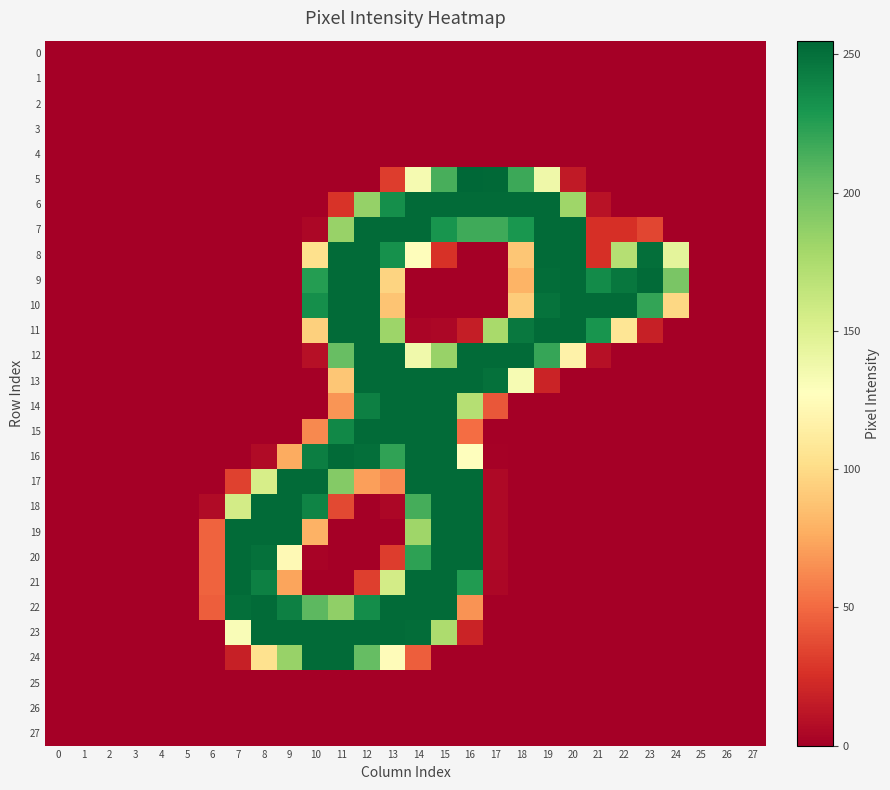

At which category is the sum across all series the highest?

15